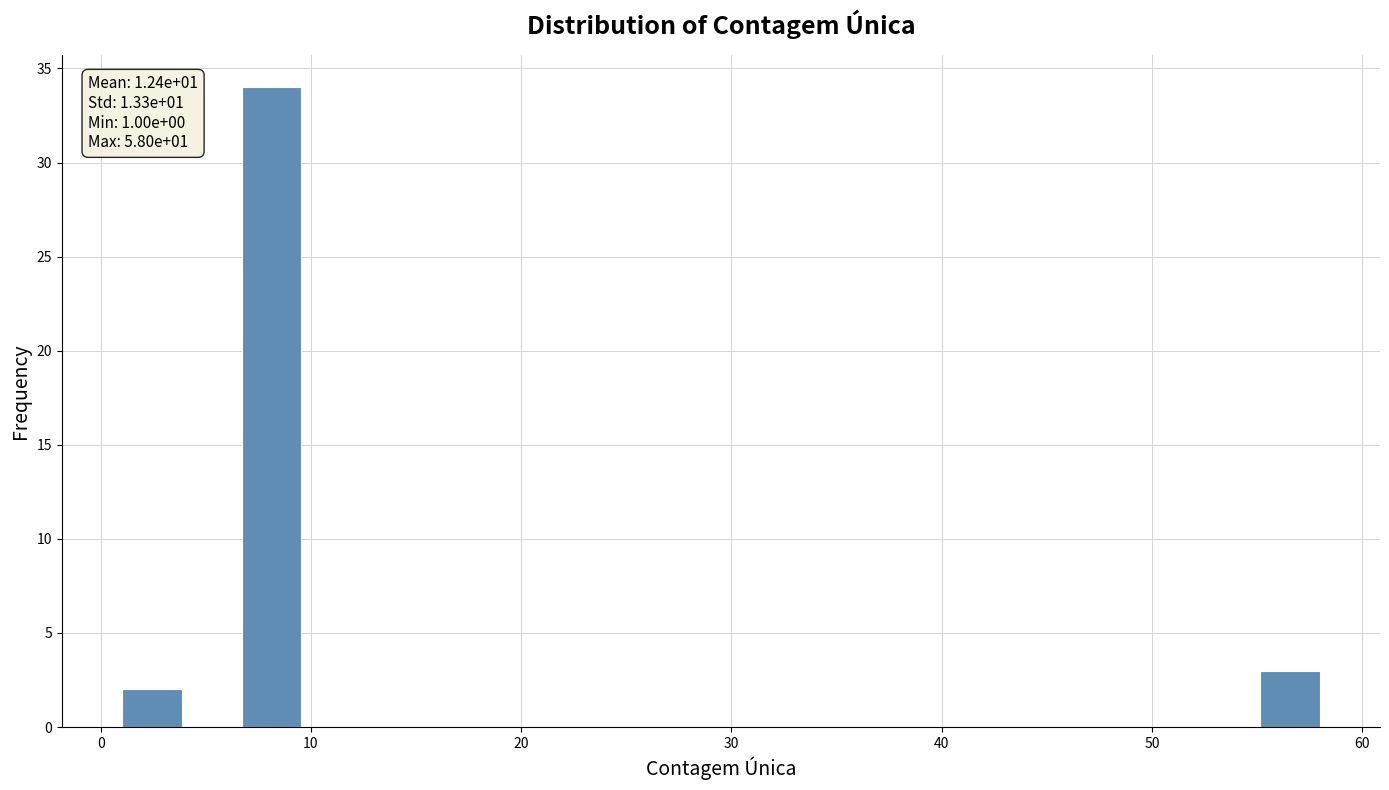

Read against the x-axis, roughly where is the centre of the tallest bar?

8